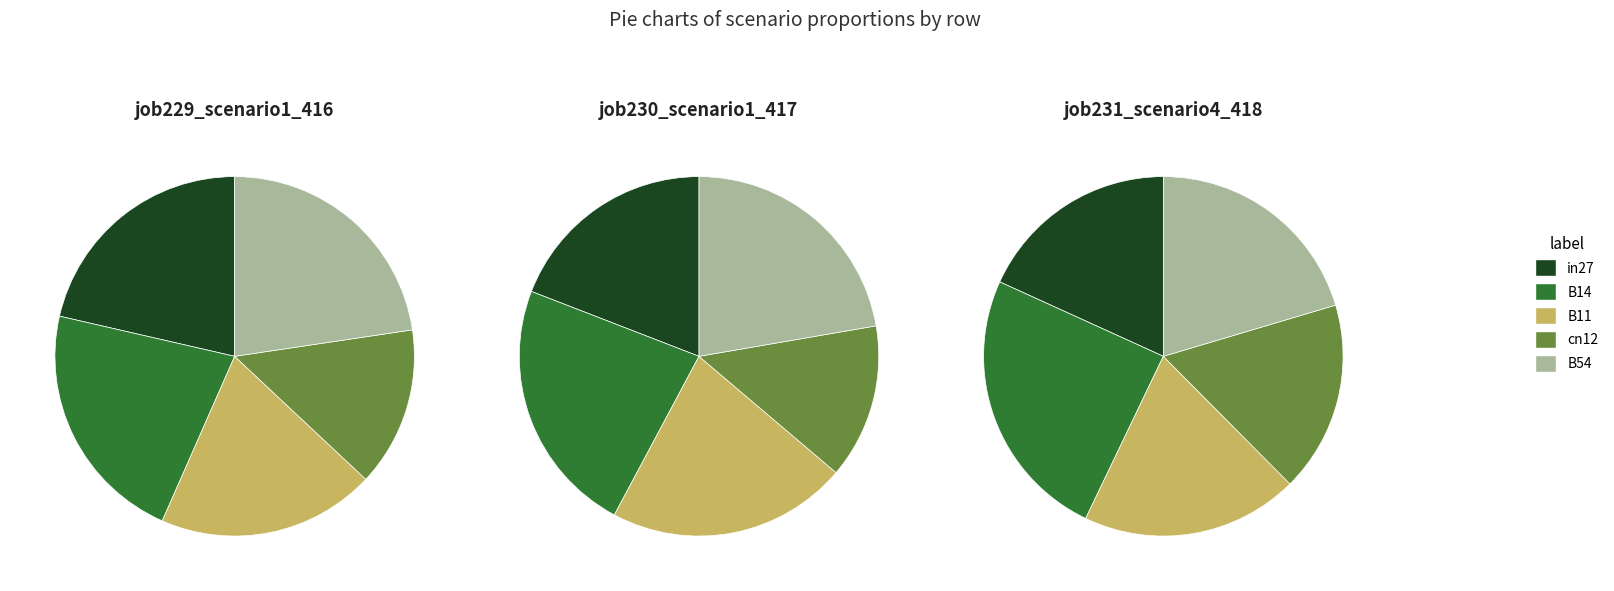

Between B14 and B54, which series saw the biggest shift?

job231_scenario4_418